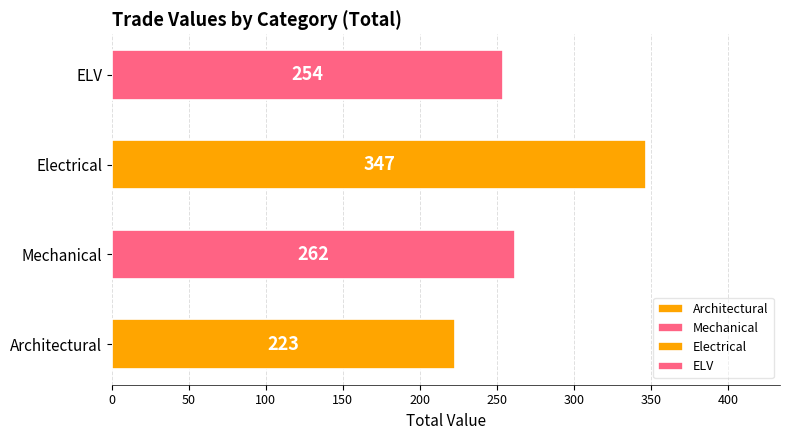

Which series has the largest range (max minus min)?

ELV